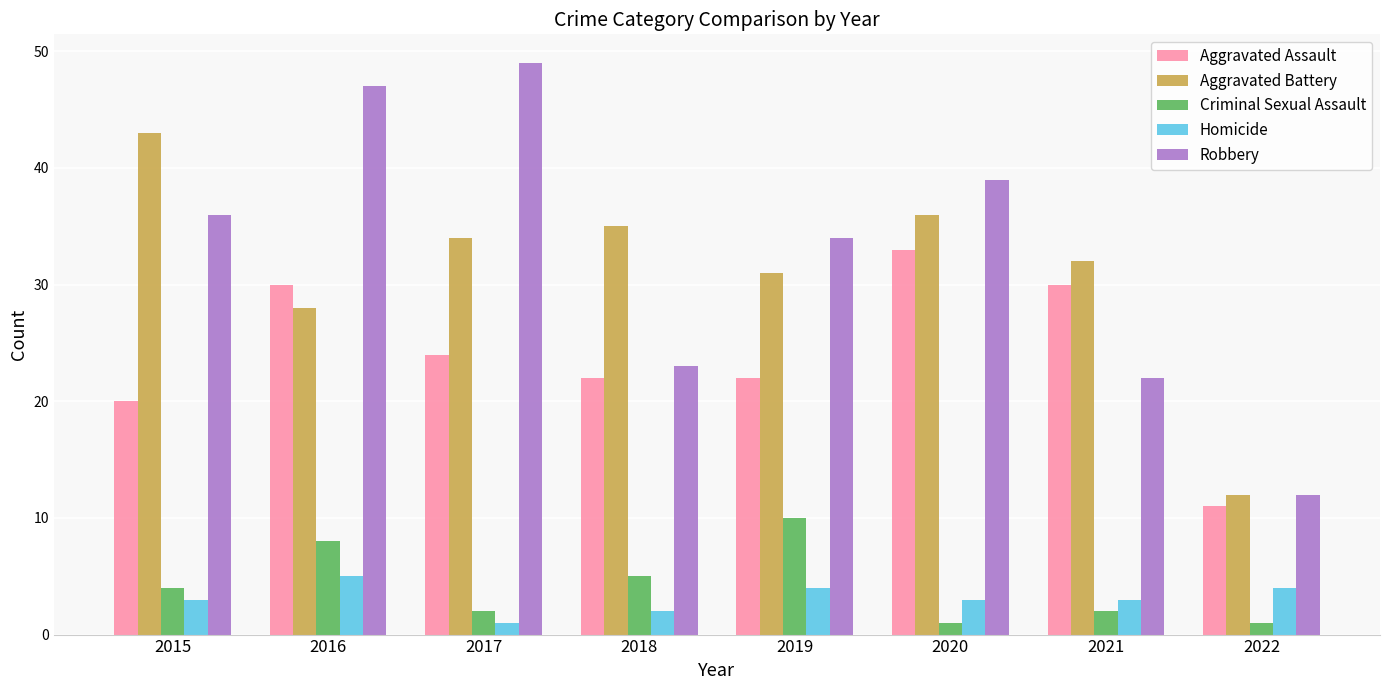

Is the value of Criminal Sexual Assault at 2016 greater than the value of Aggravated Battery at 2017?

No